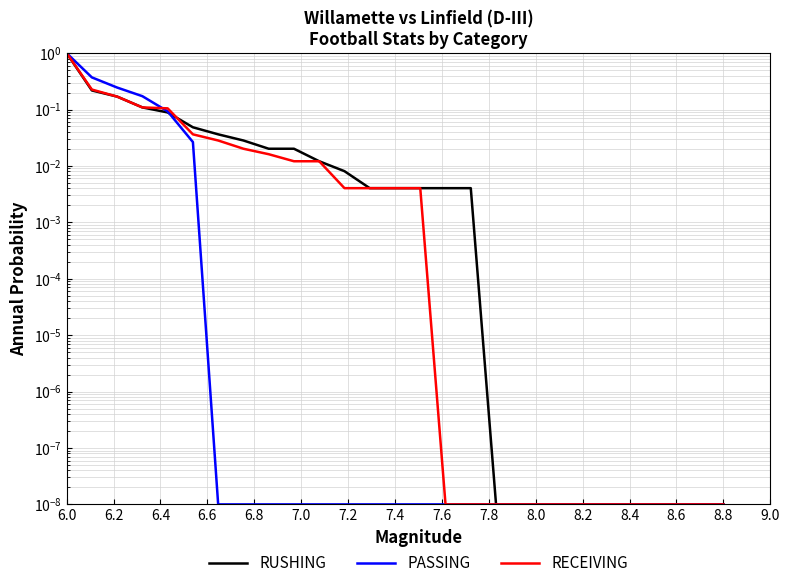

What are all the series names shown in the legend?

RUSHING, PASSING, RECEIVING